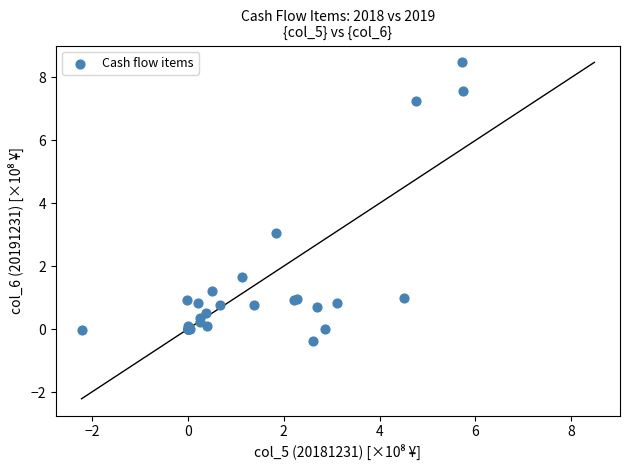

What Y value in the scatter plot is closest to 4?

3.1